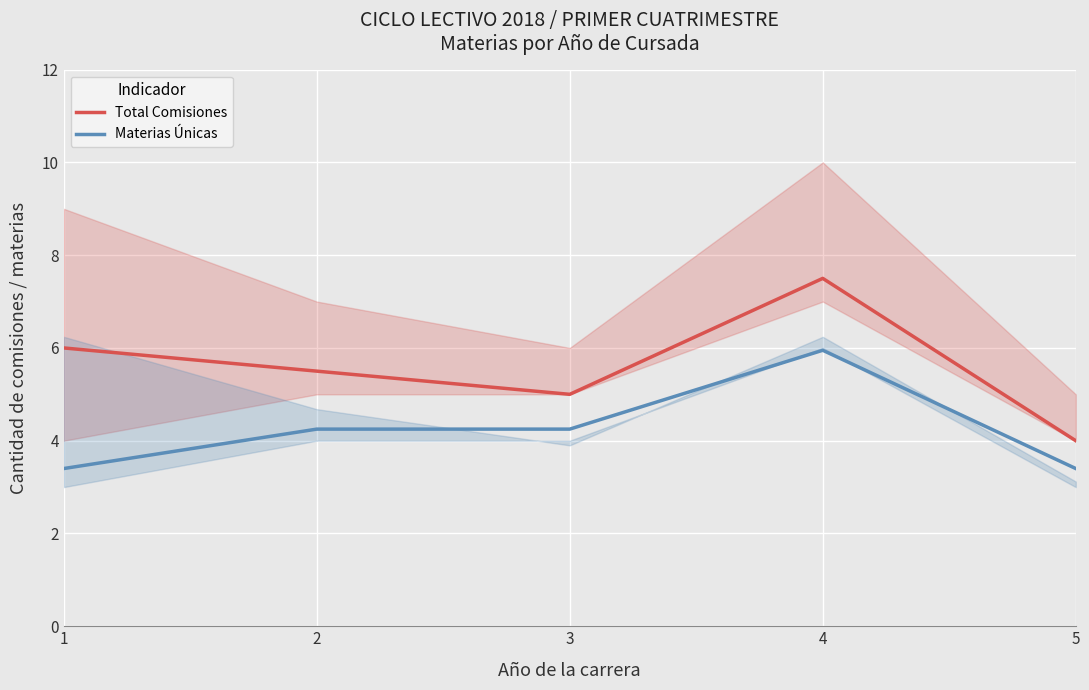

Where does the Materias Únicas series first go above 4?

2